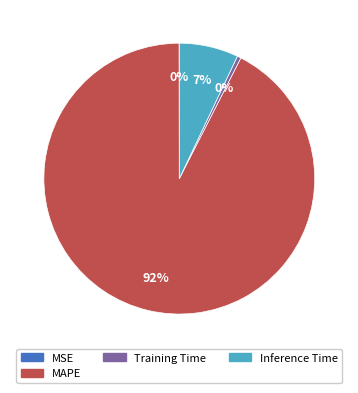

Which slice is the largest?

MAPE